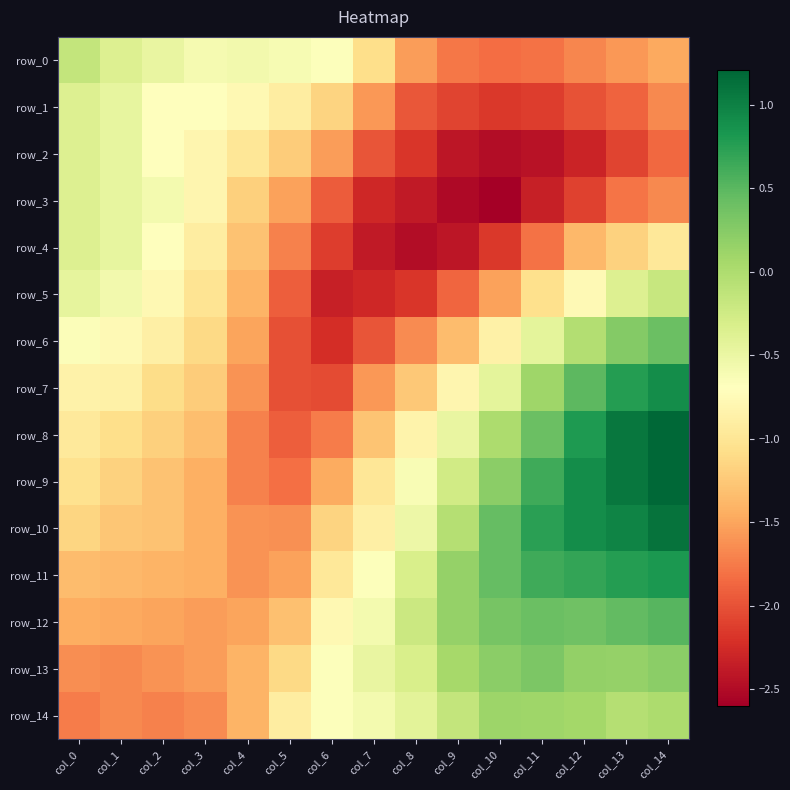

What is the sum of the row_9 values at col_12 and col_5?

-0.9